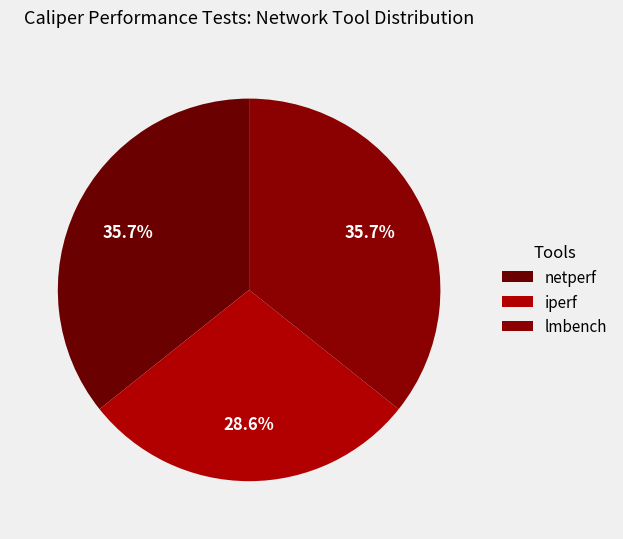

Count the number of slices in the pie.

3